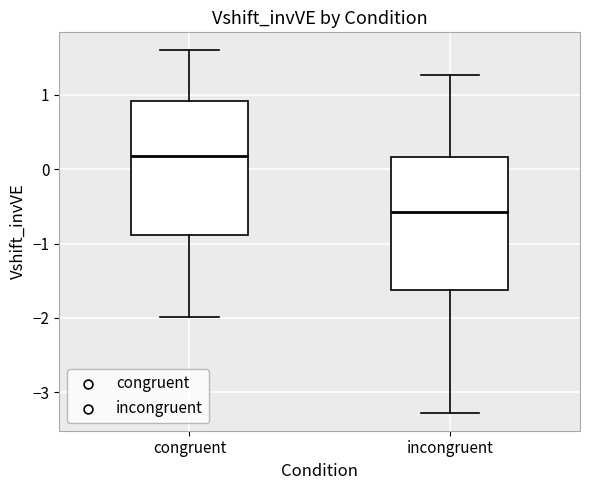

Where is the lower edge of the box for incongruent on the y-axis? The values are not printed on the chart, so give them approximately, as read against the axis.

-1.6